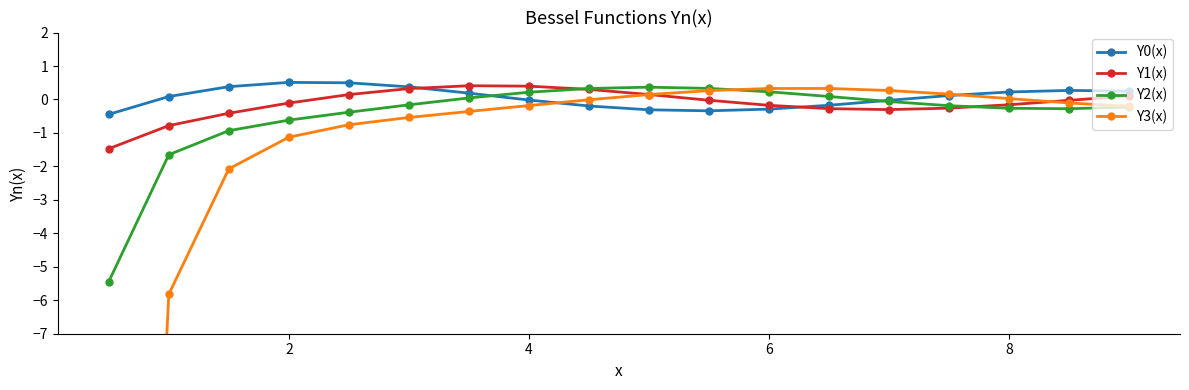

How many positive values does the Y0(x) series have?

10